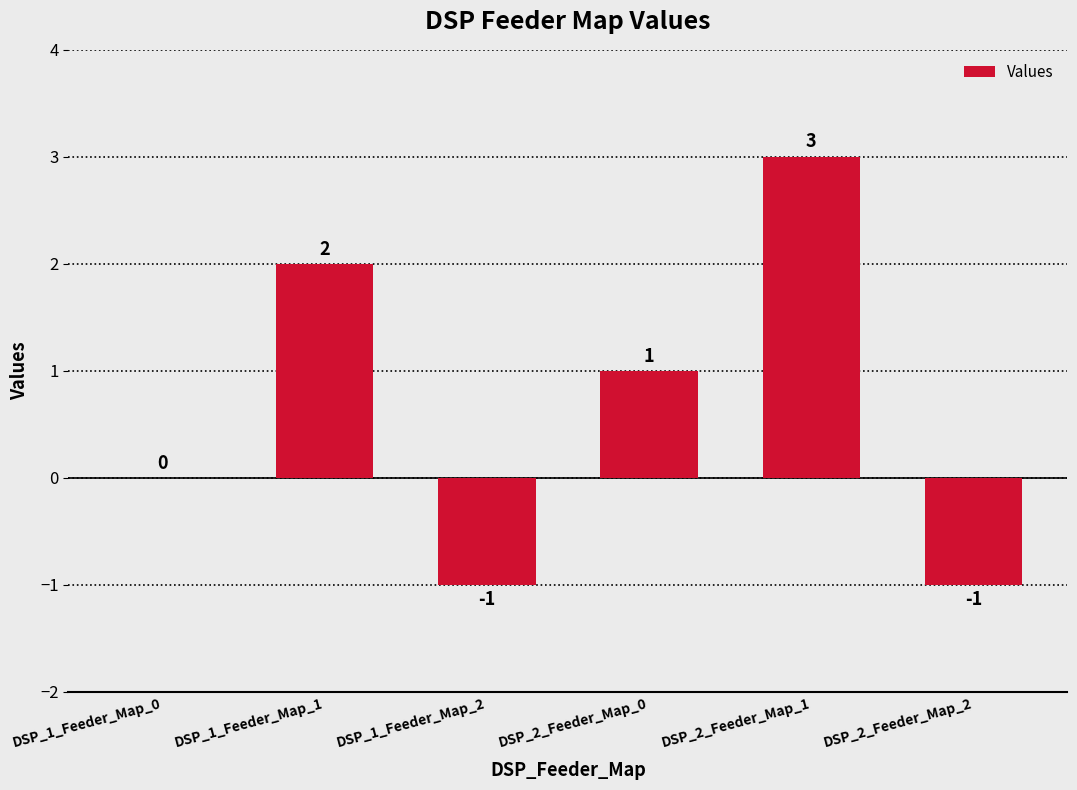

What is the maximum value shown in the chart?

3